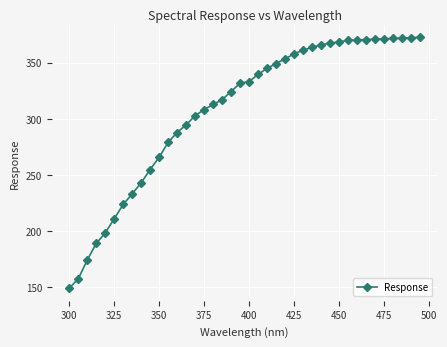

What is the value of the 15th point from the left?

302.7